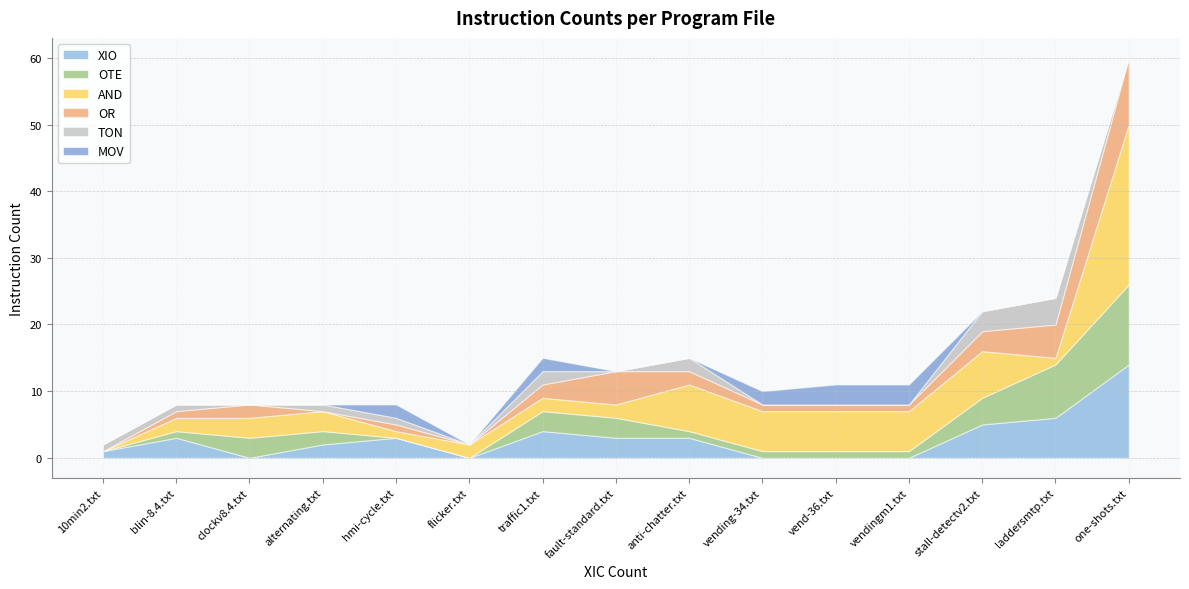

At how many categories does at least one series exceed 16?

1